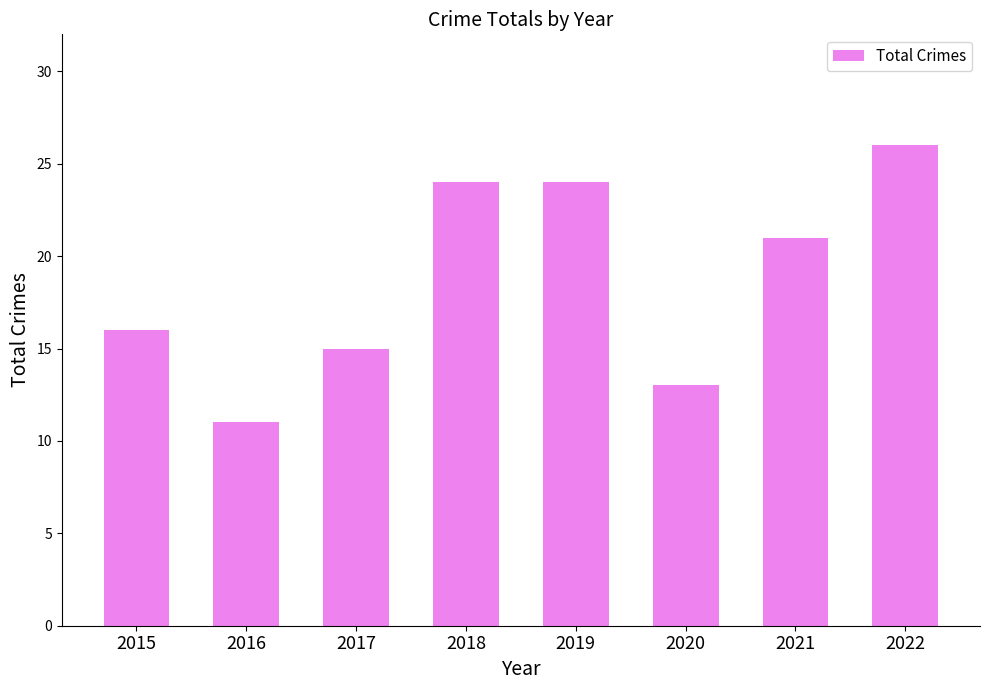

What is the change in value from 2017 to 2020?

-2